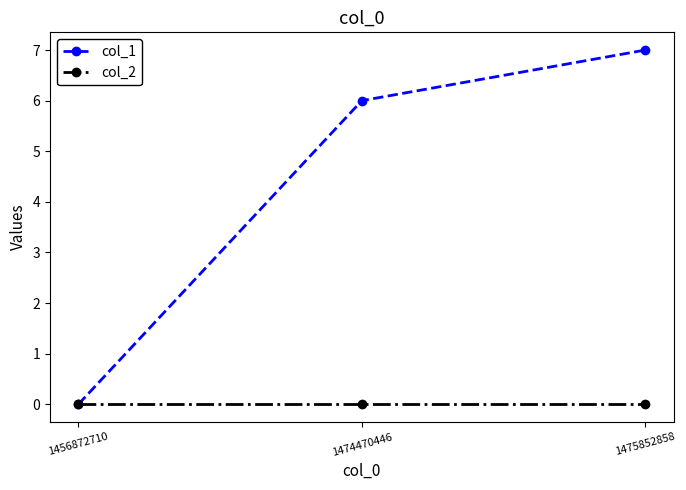

Rank the categories by col_1 value from highest to lowest.

1475852858, 1474470446, 1456872710